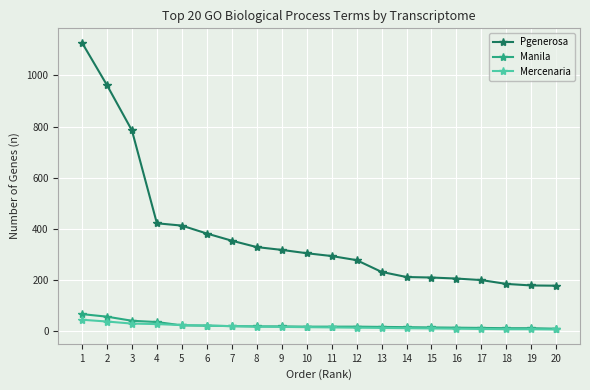

Where is Pgenerosa nearest to the value 653?

3